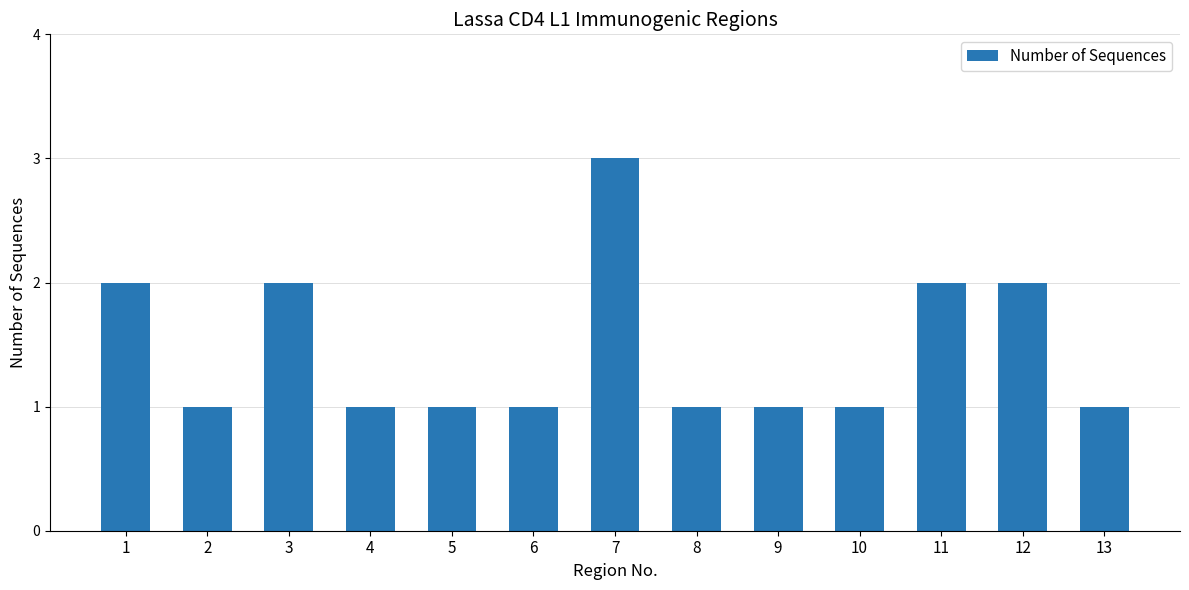

Which category has the highest value across all series?

7